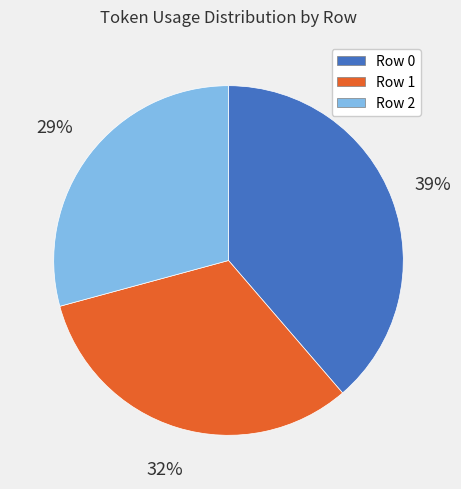

The Row 1 slice represents 39% of the pie. True or false?

False